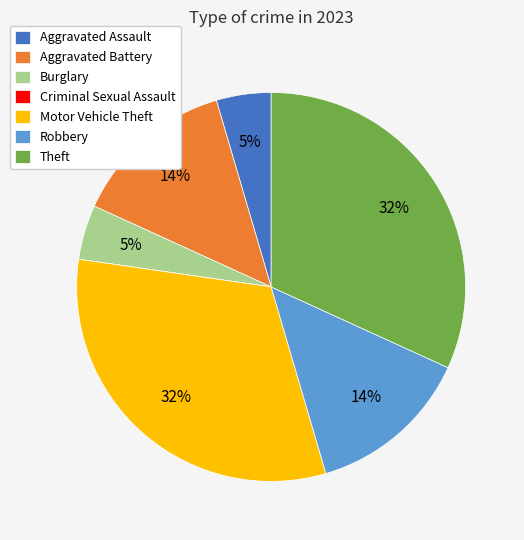

Is the sum of Aggravated Battery and Burglary greater than half?

No